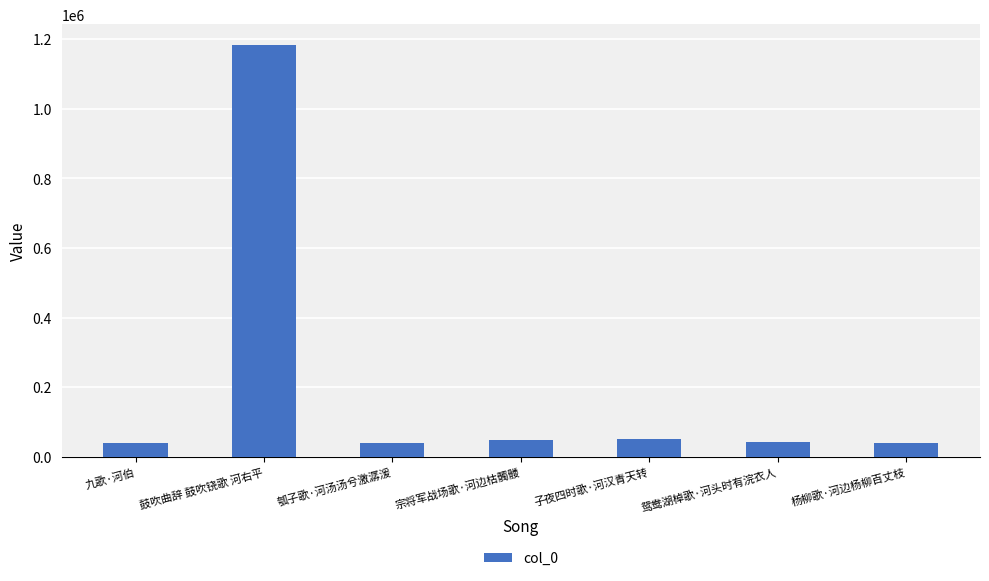

What is the label of the 7th bar from the right?

九歌·河伯